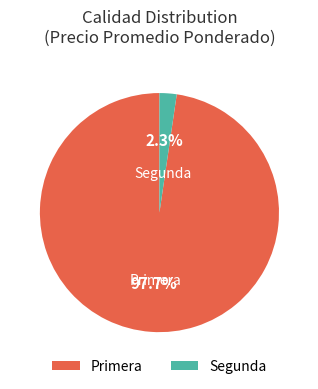

How many segments does this pie chart have?

2